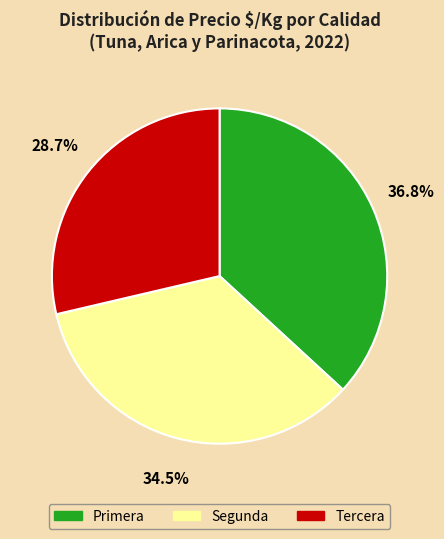

The Tercera slice represents 29% of the pie. True or false?

True